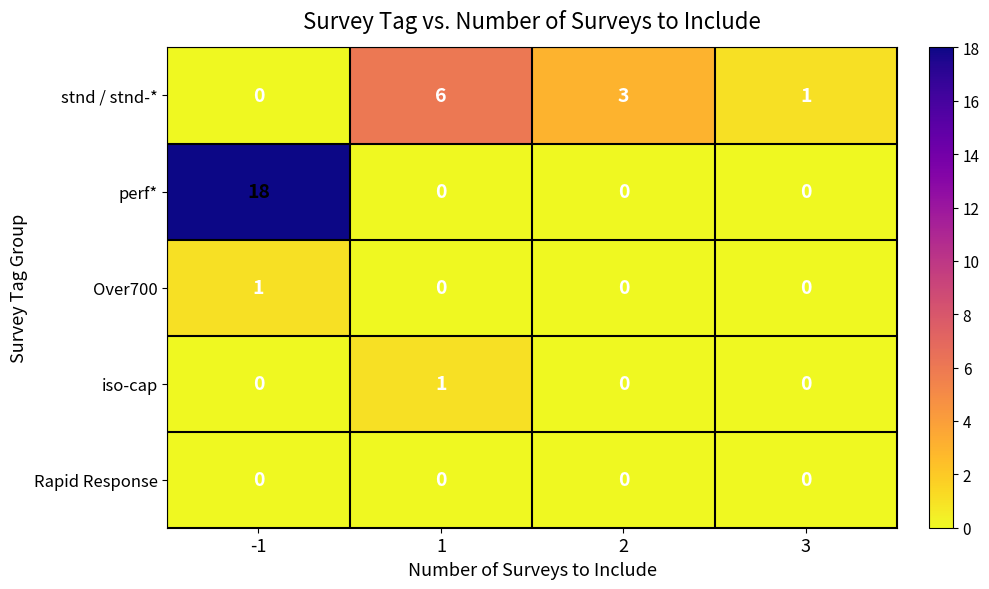

What is the total value across all series at -1?

19